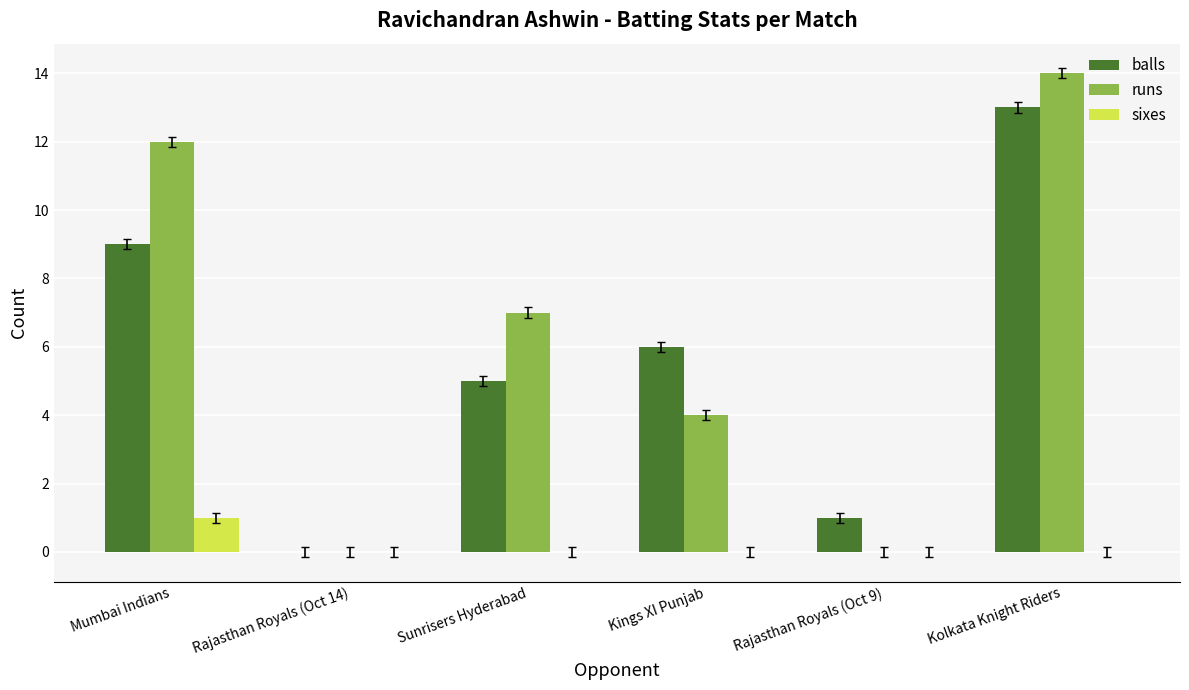

The value of runs at Sunrisers Hyderabad is 3. True or false?

False